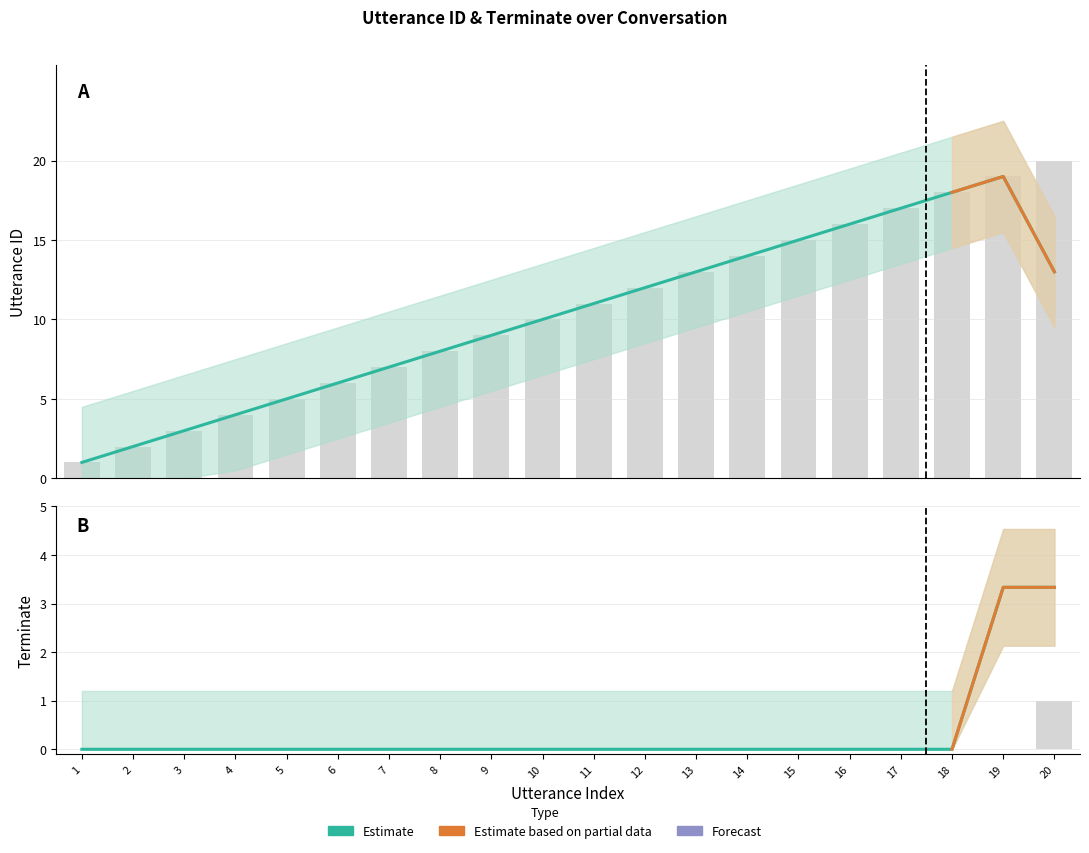

Count the number of categories in the chart.

20